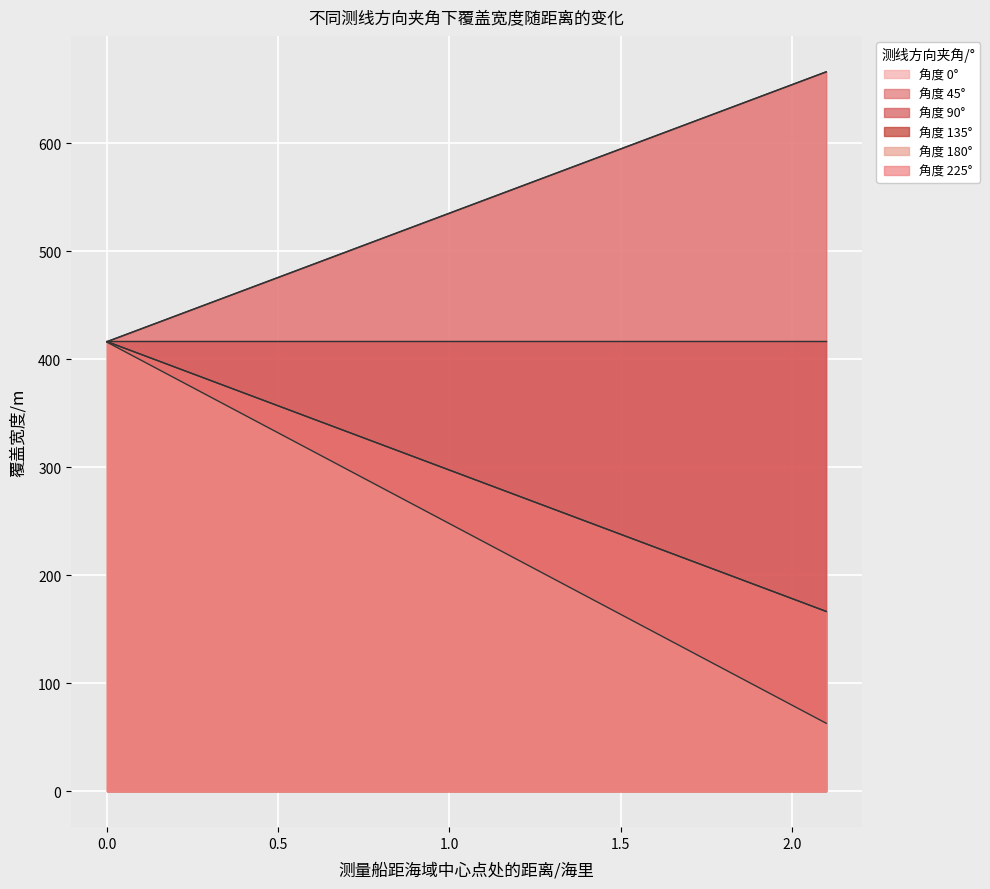

How many data points in 135 are above 309?

4